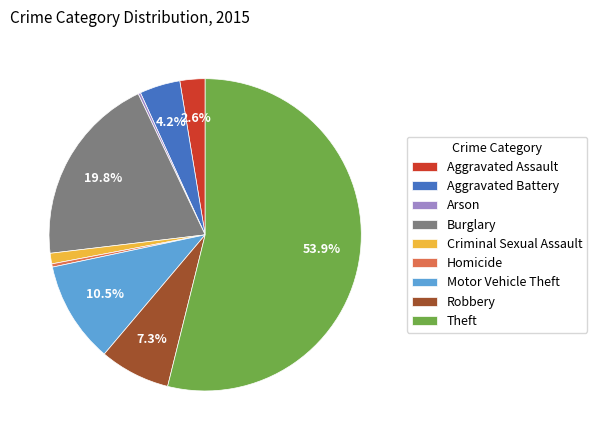

Which has a higher value, Aggravated Battery or Aggravated Assault?

Aggravated Battery